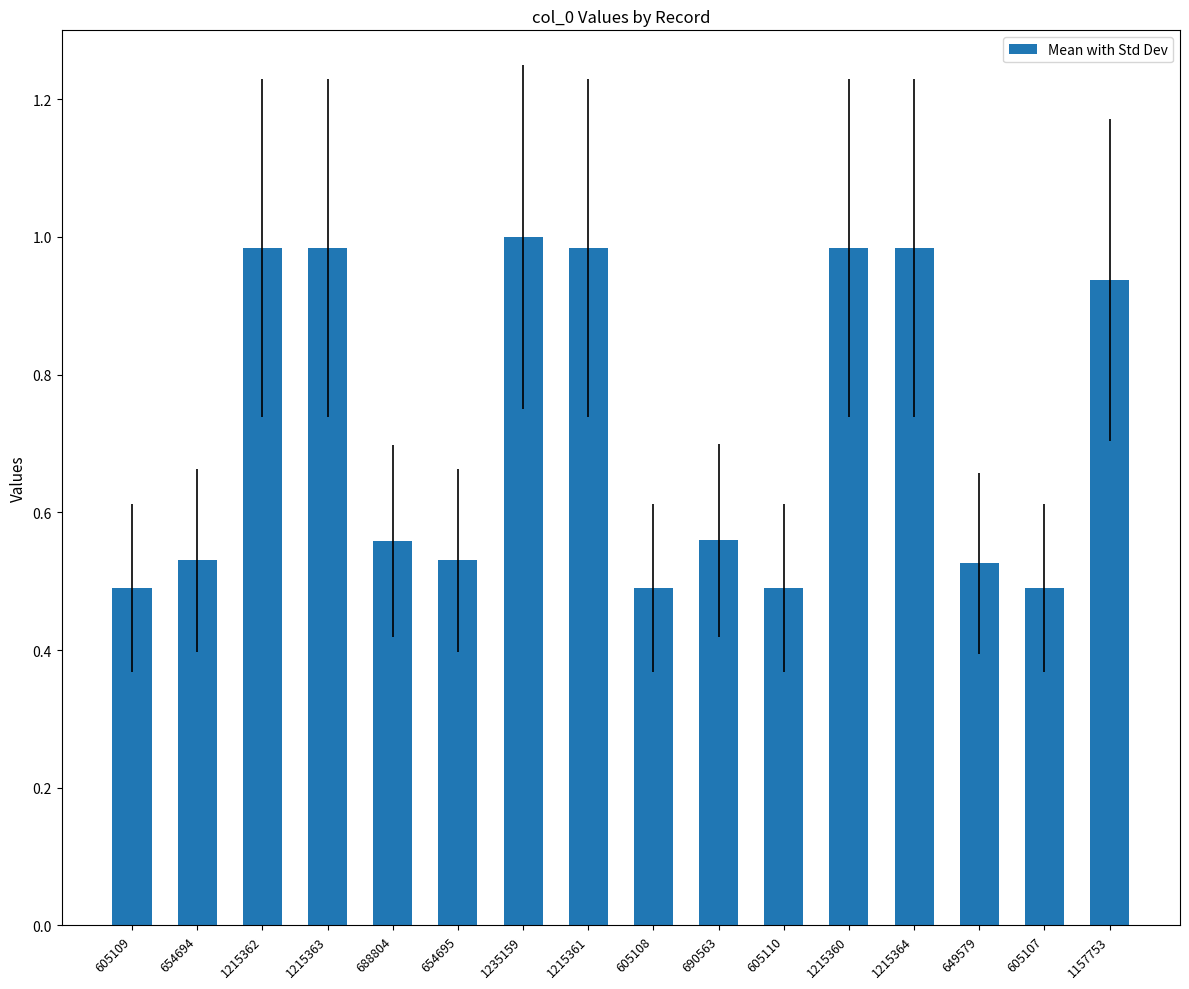

What is the sum of the values at 605108 and 1235159?

1.5